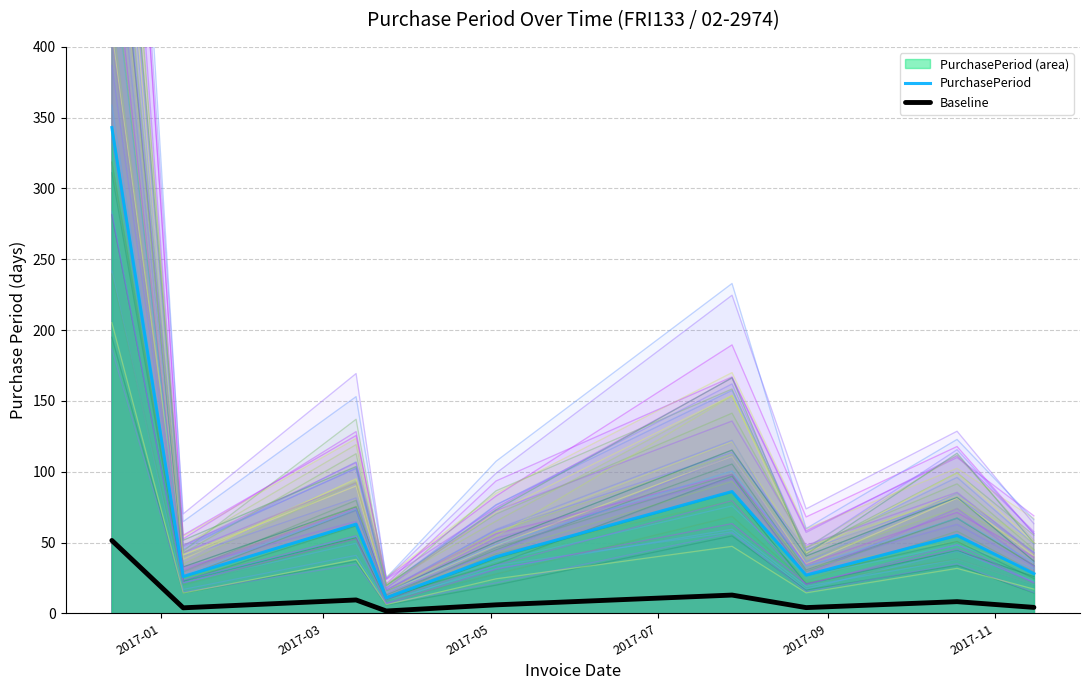

True or false: PurchasePeriod has more than 2 interior local peaks.

True